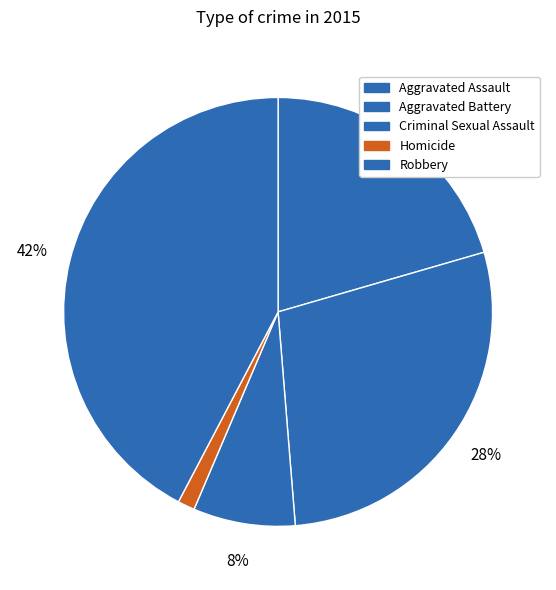

Do Aggravated Battery and Criminal Sexual Assault together represent more than half of the pie?

No